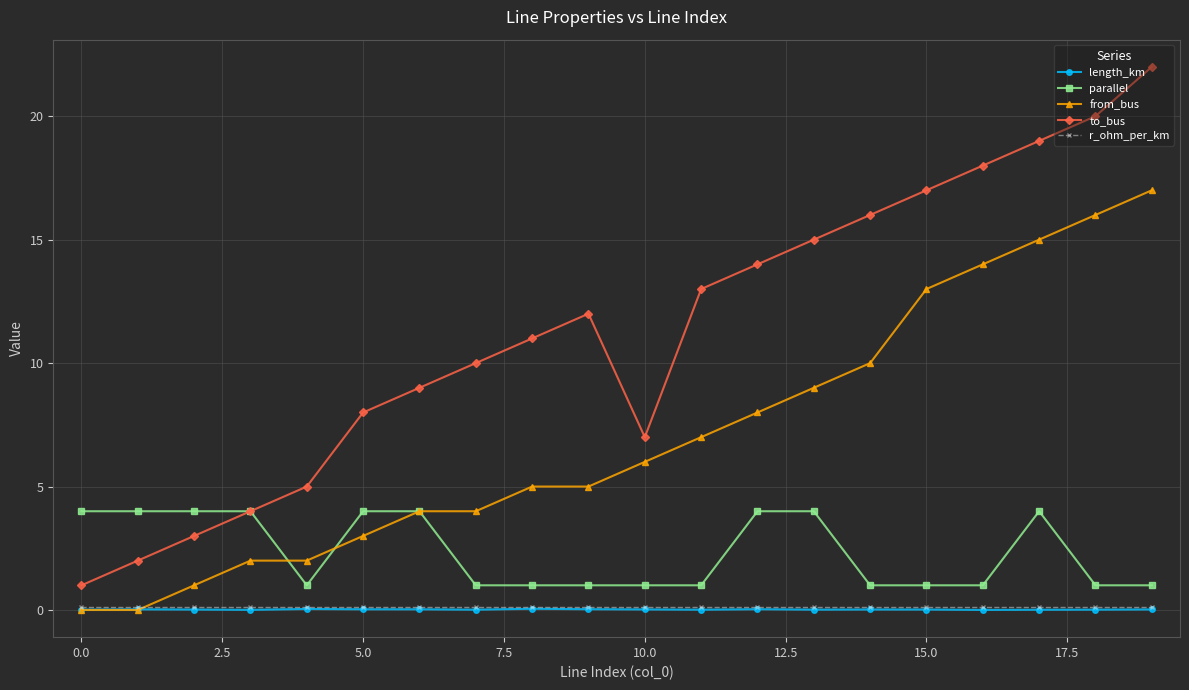

True or false: length_km has more than 2 points higher than both neighbors.

True